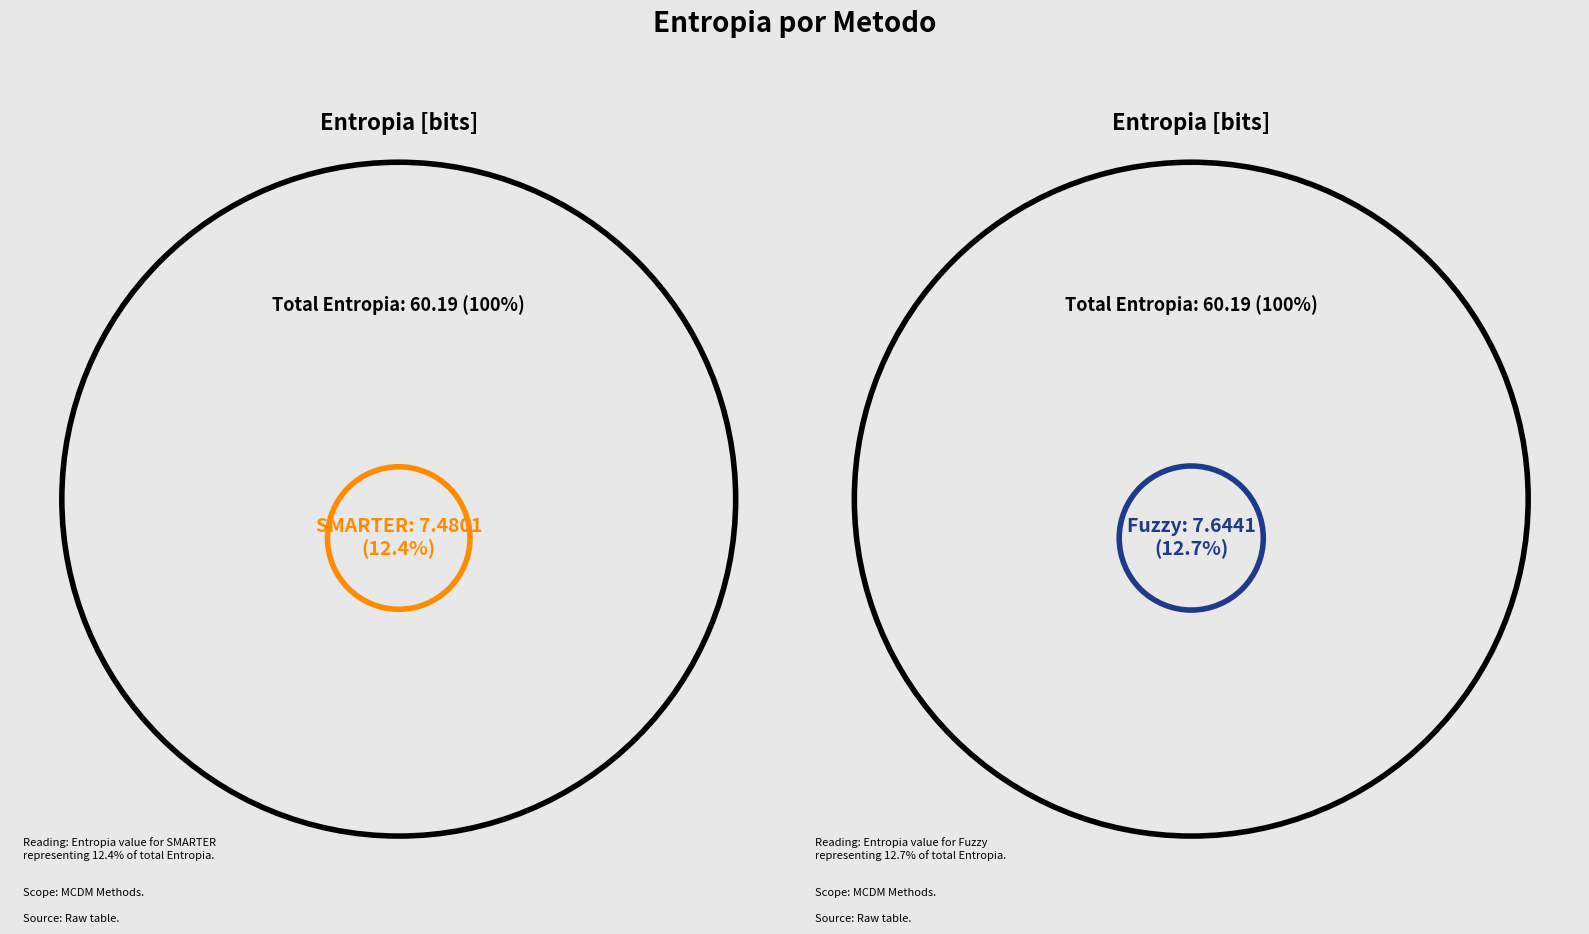

Does any single category account for the majority?

No